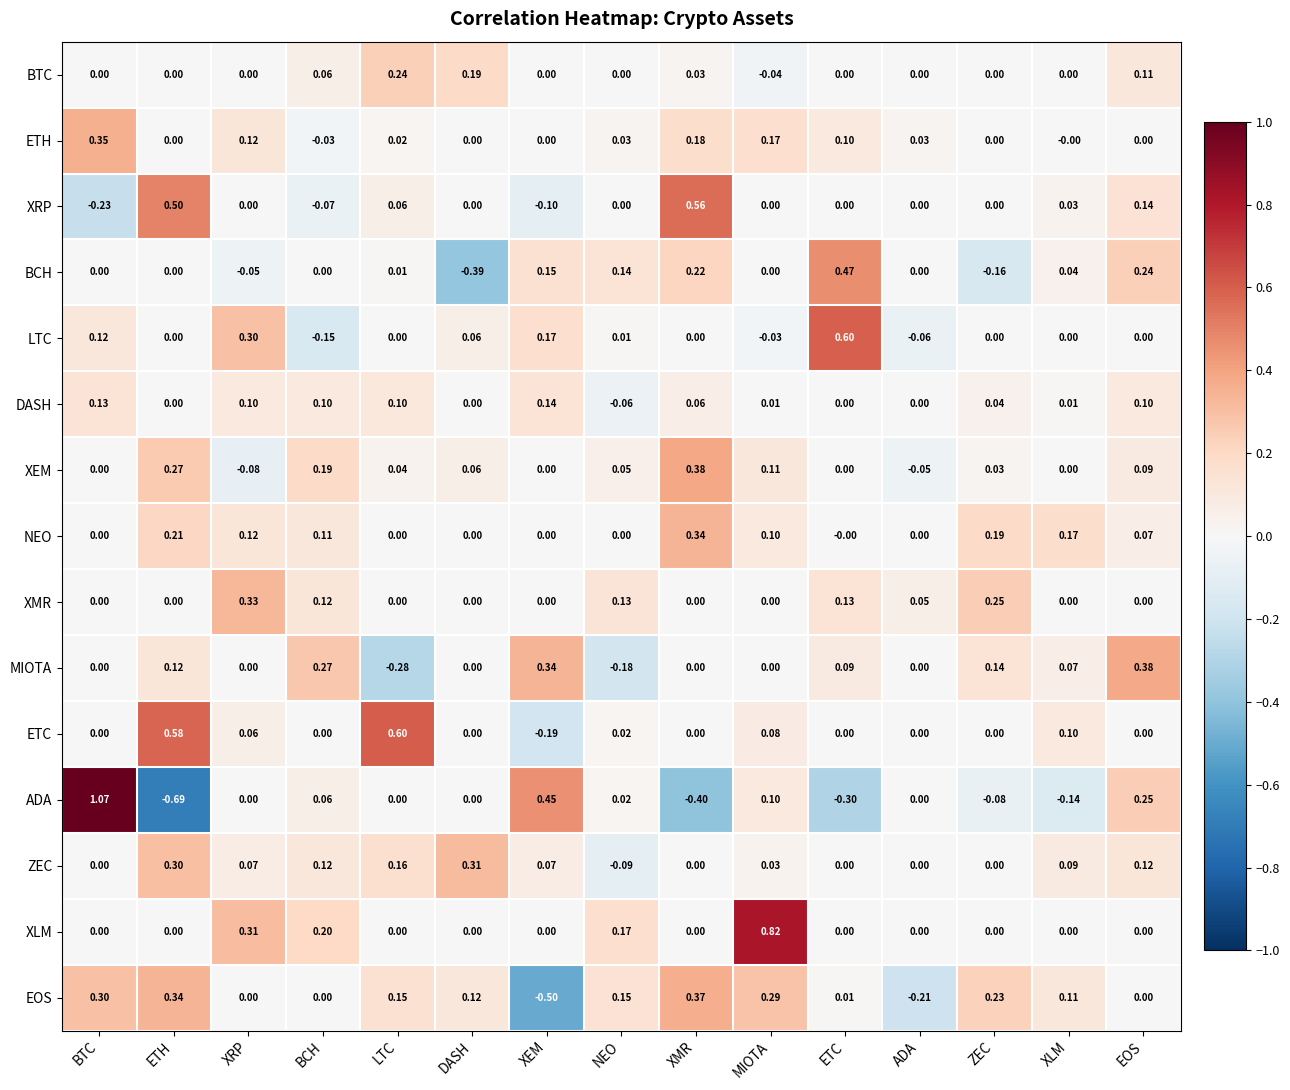

How many data points does each series have?

15